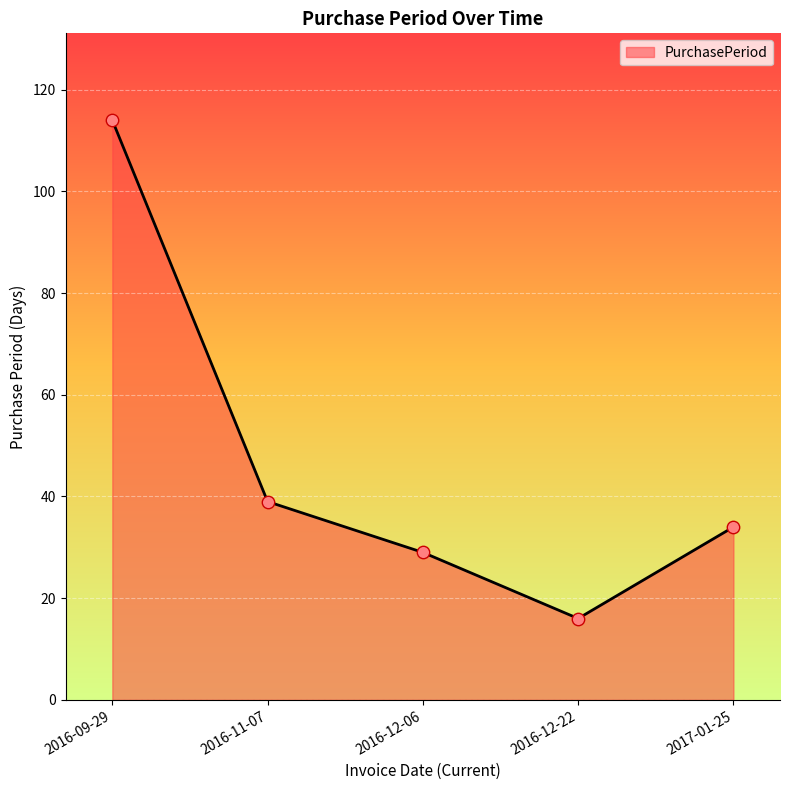

What is the change in value from 2016-09-29 to 2016-11-07?

-75